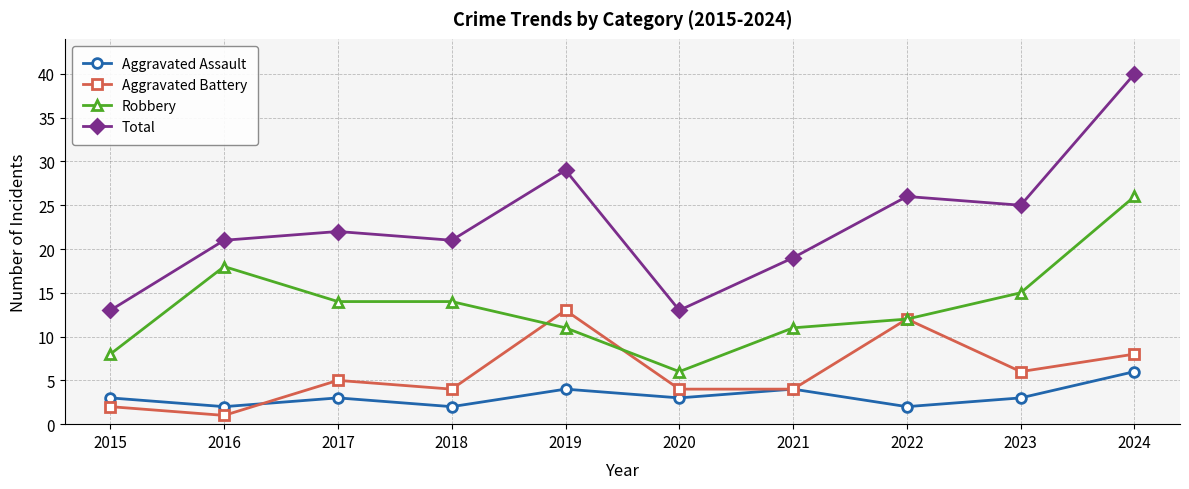

How many series are shown in this chart?

4